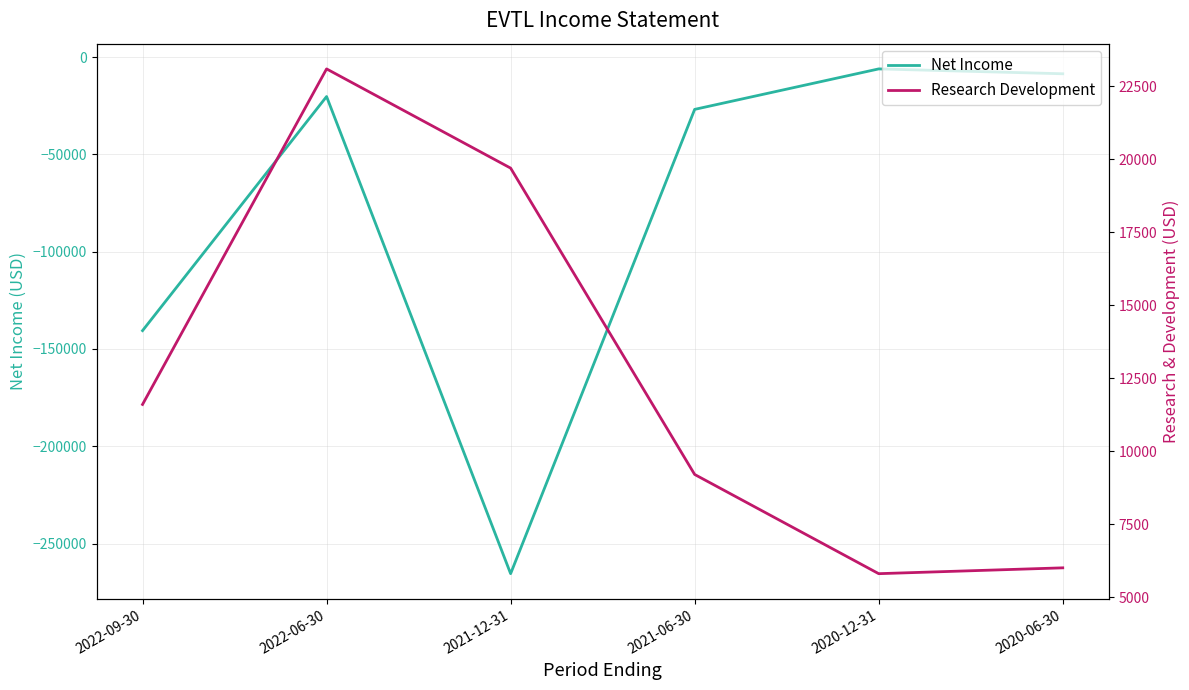

True or false: Research Development has more than 2 points higher than both neighbors.

False